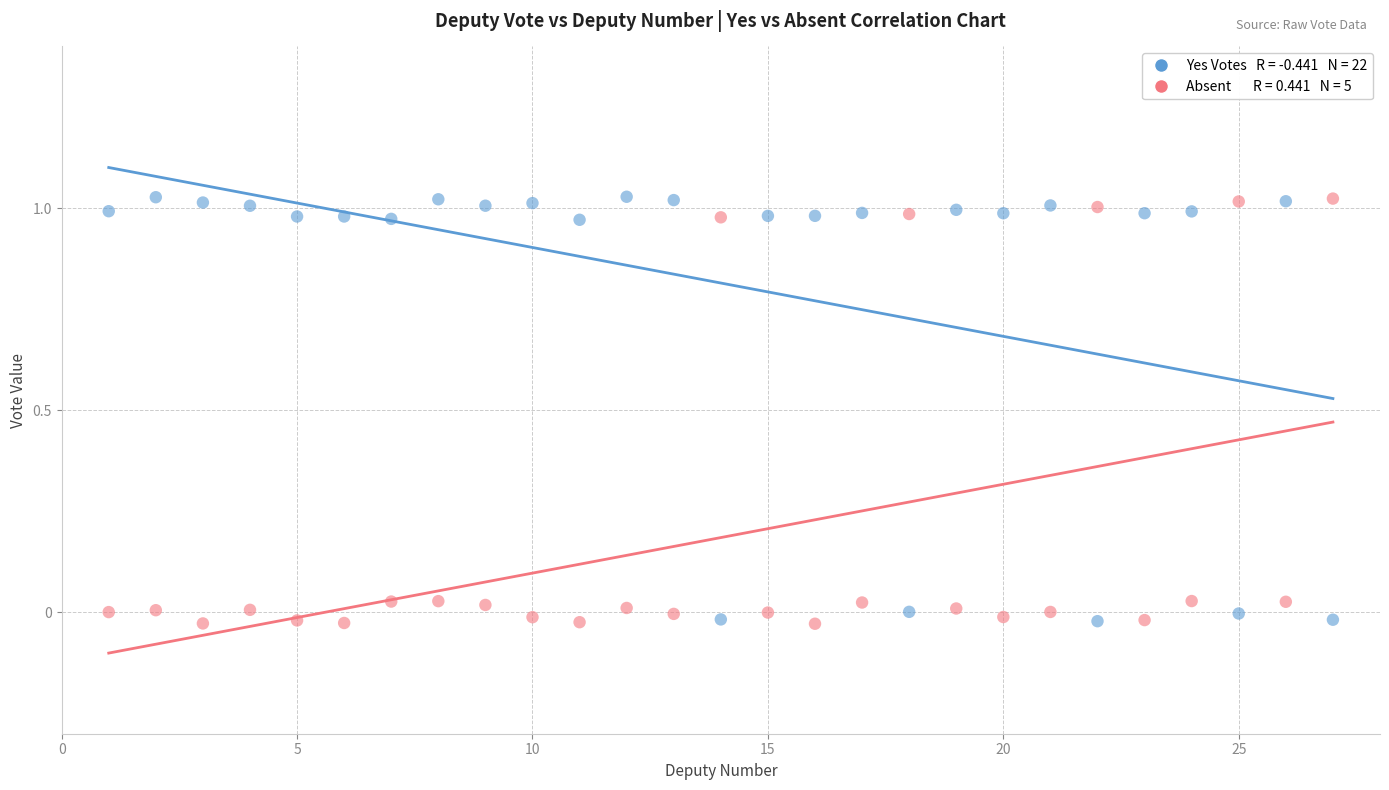

Across all data points, what is the range of X values (max minus min)?

26.0